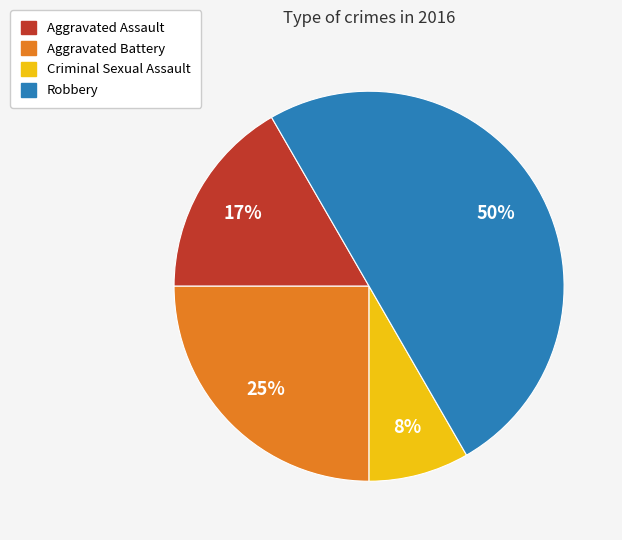

Is Aggravated Battery the majority of the pie?

No